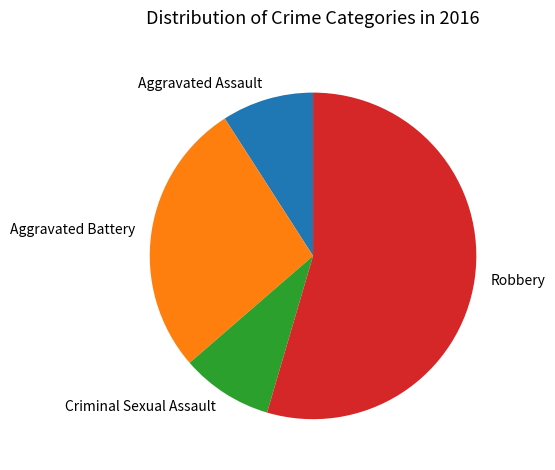

The Robbery slice represents 55% of the pie. True or false?

True